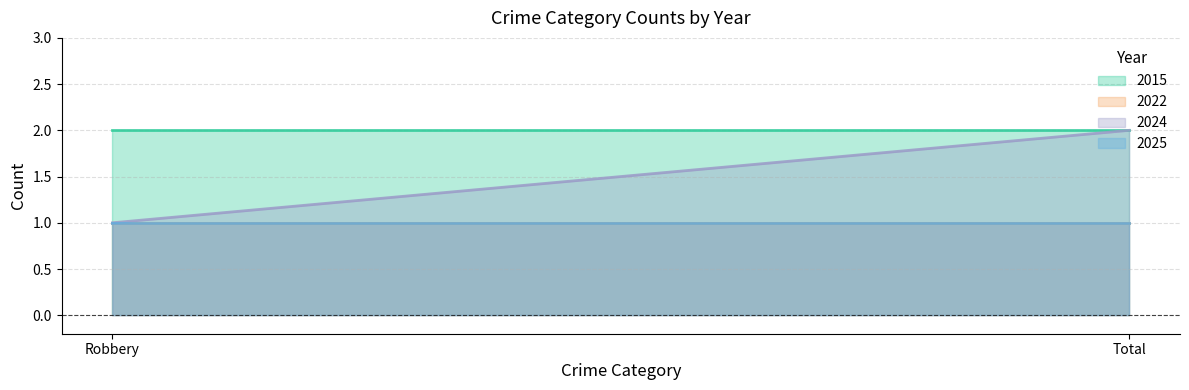

How many lines are shown in the chart?

4